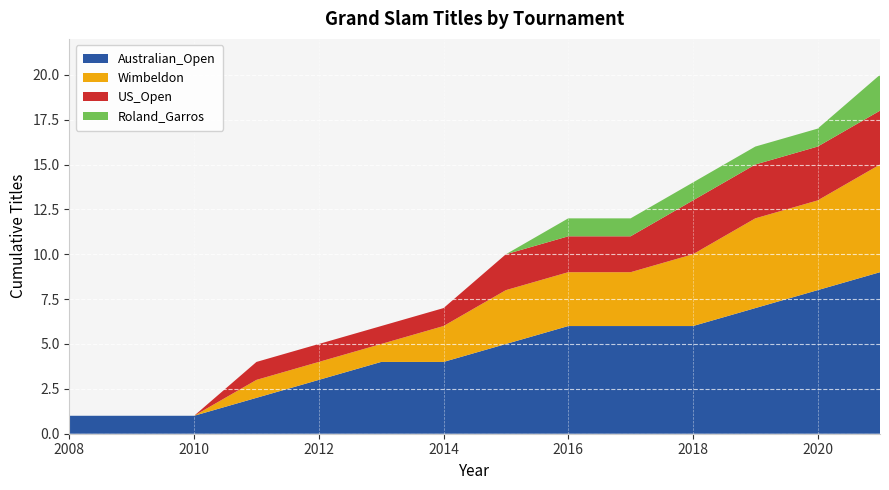

Reading right to left, what are all the values shown in this chart?

Australian_Open: 2021=9	2020=8	2019=7	2018=6	2017=6	2016=6	2015=5	2014=4	2013=4	2012=3	2011=2	2010=1	2009=1	2008=1
Wimbeldon: 2021=6	2020=5	2019=5	2018=4	2017=3	2016=3	2015=3	2014=2	2013=1	2012=1	2011=1	2010=0	2009=0	2008=0
US_Open: 2021=3	2020=3	2019=3	2018=3	2017=2	2016=2	2015=2	2014=1	2013=1	2012=1	2011=1	2010=0	2009=0	2008=0
Roland_Garros: 2021=2	2020=1	2019=1	2018=1	2017=1	2016=1	2015=0	2014=0	2013=0	2012=0	2011=0	2010=0	2009=0	2008=0